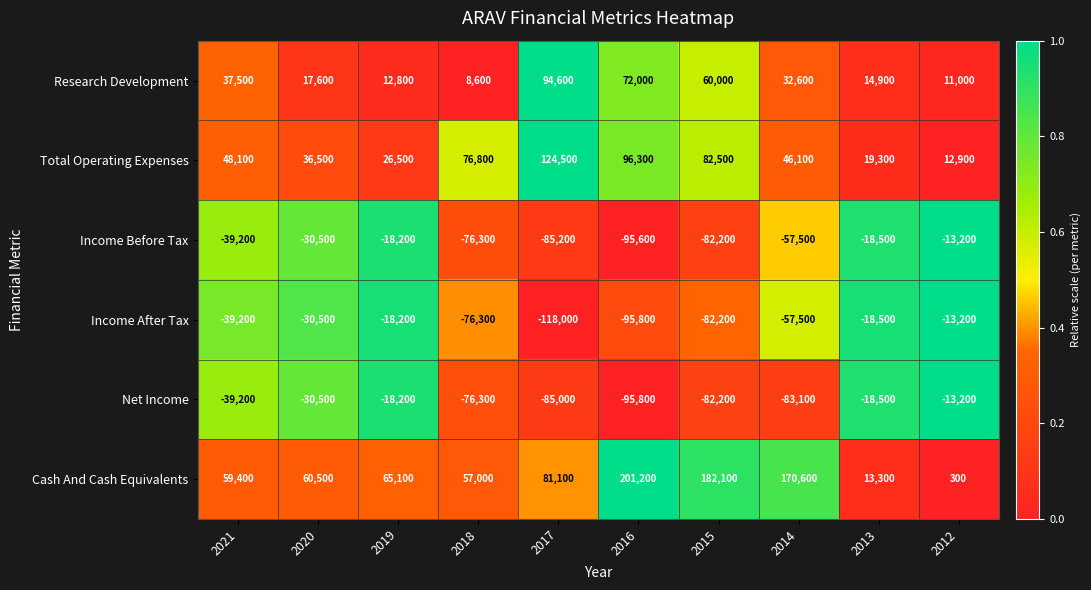

At which category is the sum across all series the highest?

2016